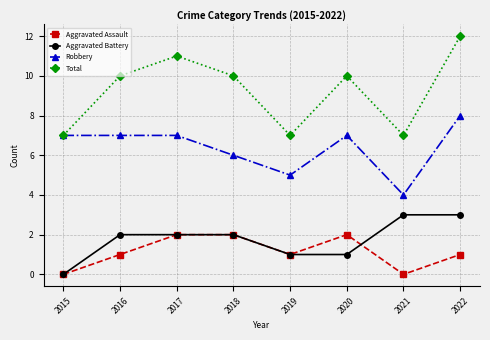

True or false: Total and Aggravated Battery intersect in this chart.

False